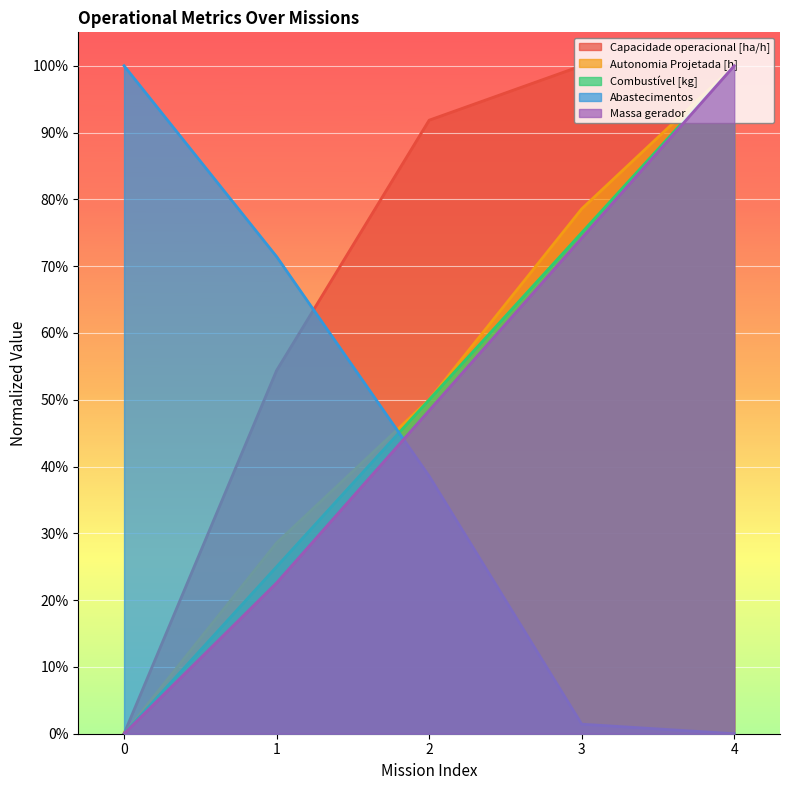

What is the difference between the Massa gerador values at 4 and 0?

100.0